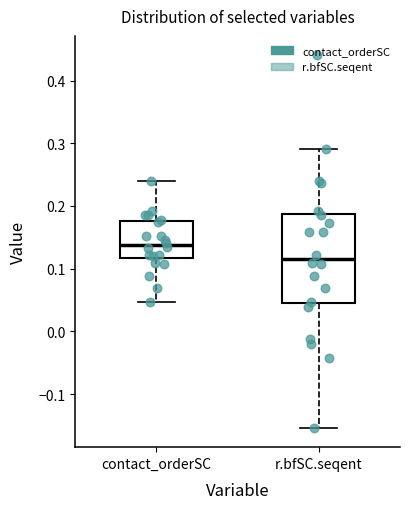

Reading left to right, read every box against the y-axis: the position of its median line, the range the box covers, and the ends of its whiskers. The values are not printed on the chart, so give them approximately, as read against the axis.

contact_orderSC: median 0.14, box 0.12 to 0.18, whiskers 0.05 to 0.24
r.bfSC.seqent: median 0.12, box 0.05 to 0.19, whiskers -0.15 to 0.29